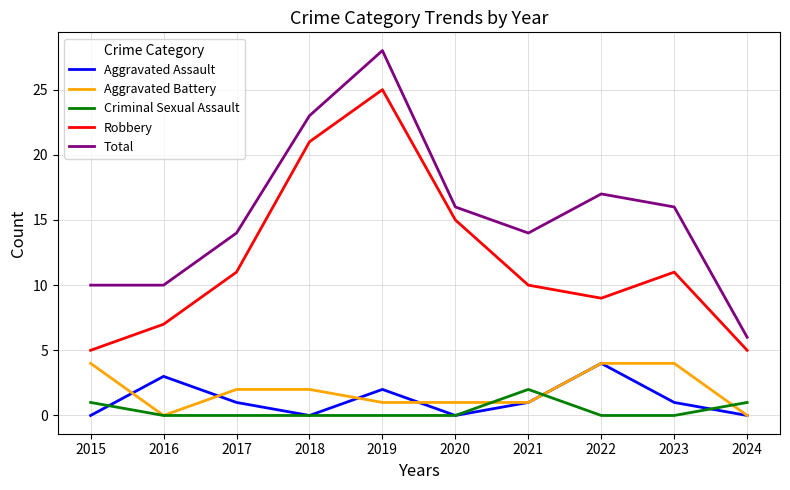

At which label does Total reach its peak?

2019